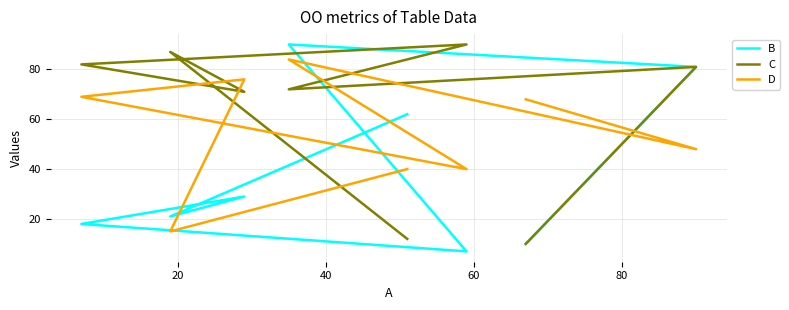

Is the value of D at 6 greater than the value of C at 60?

No